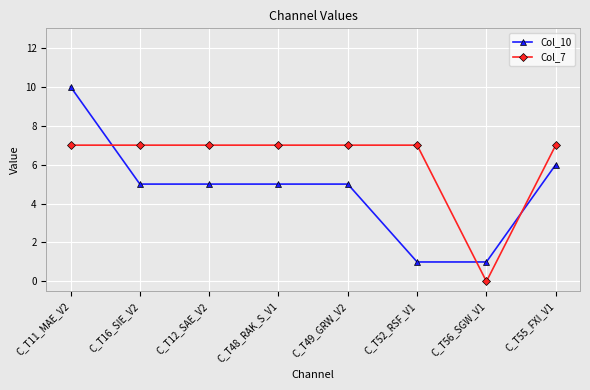

How many lines are shown in the chart?

2